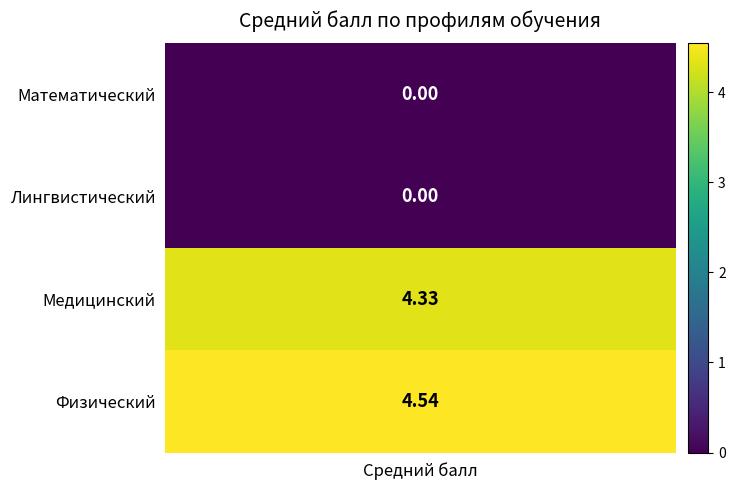

Which has a higher value, Медицинский or Лингвистический?

Медицинский